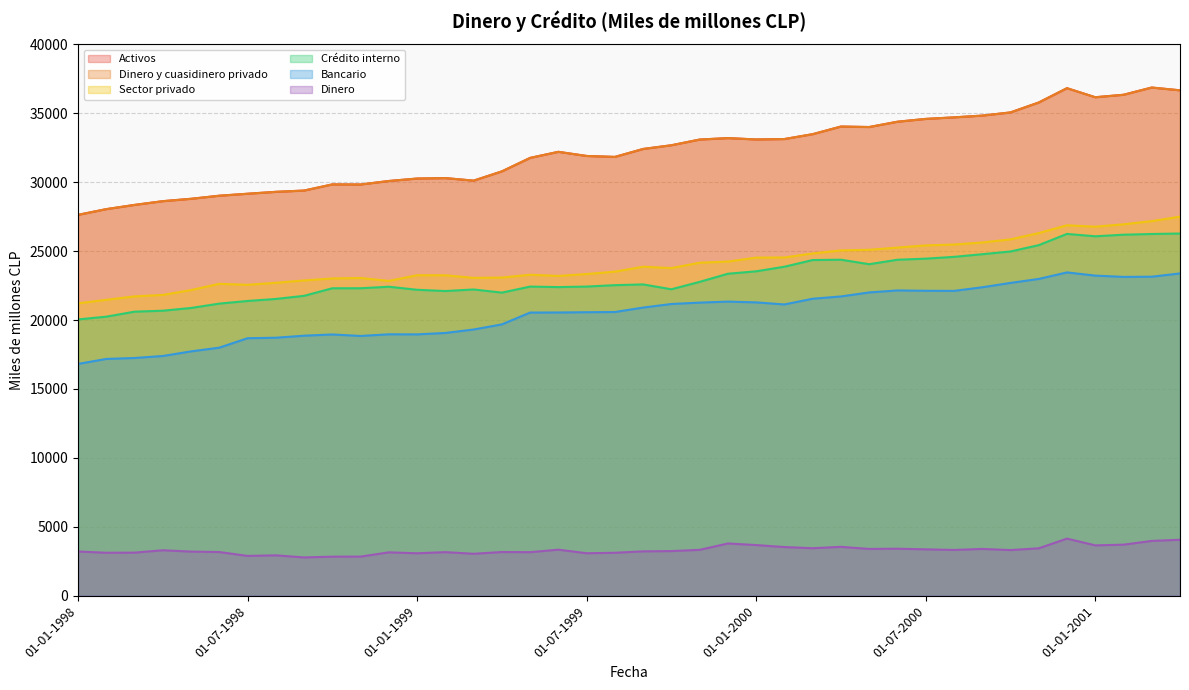

How many categories are shown in the chart?

40